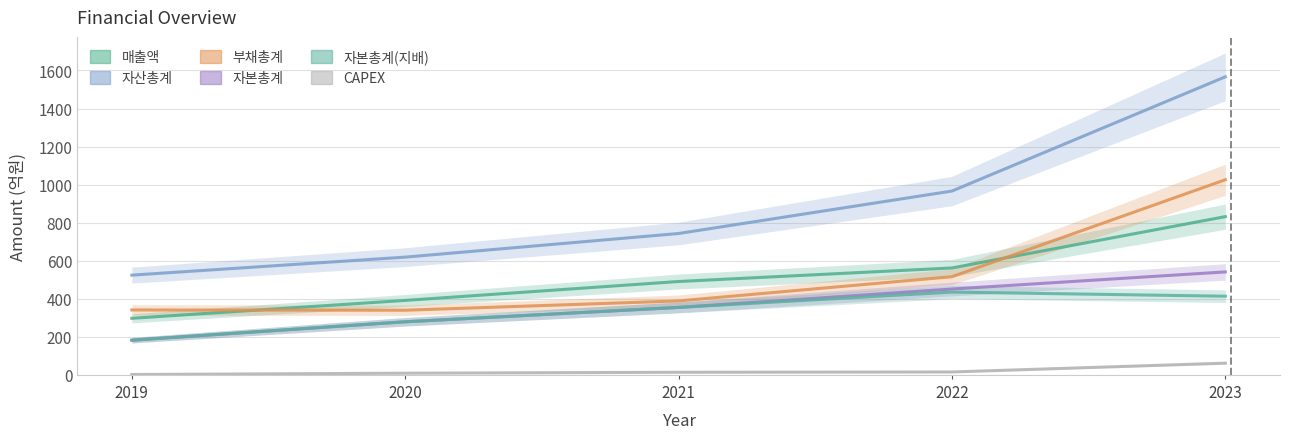

At which label is 자본총계(지배) closest to 308?

2020